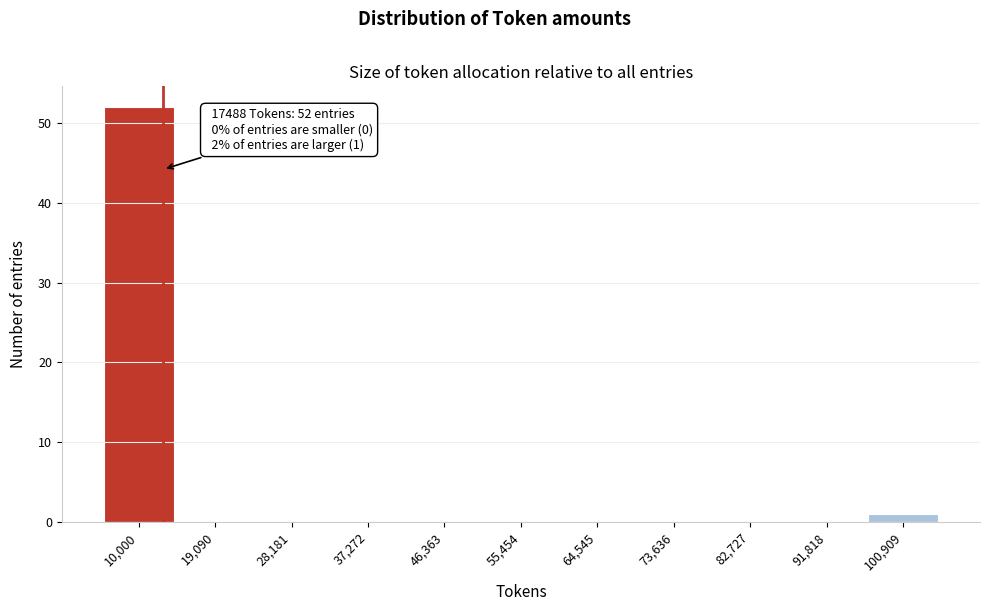

Reading left to right, list all the values displayed in this chart.

10,000=52	19,090=0	28,181=0	37,272=0	46,363=0	55,454=0	64,545=0	73,636=0	82,727=0	91,818=0	100,909=1